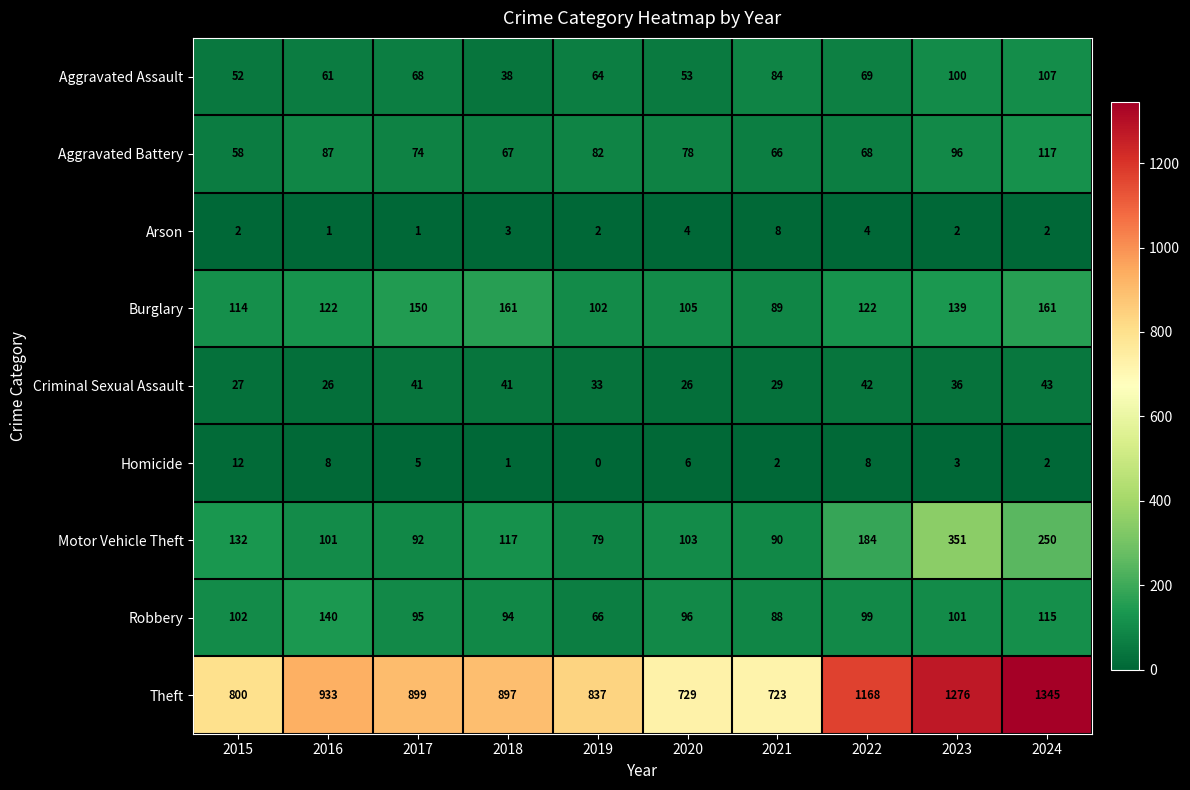

Which series changed the most between 2018 and 2020?

Theft